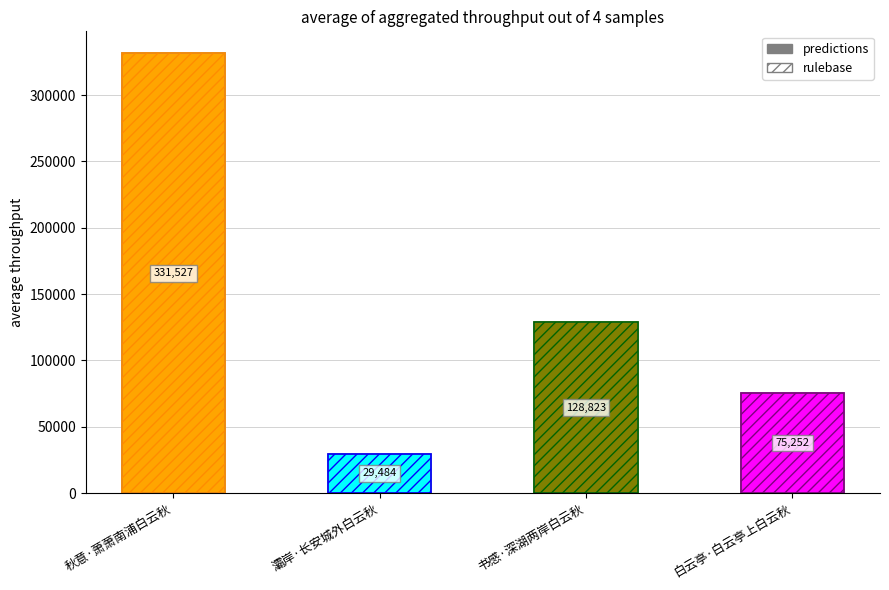

The value at 灞岸·长安城外白云秋 is 29484. True or false?

True